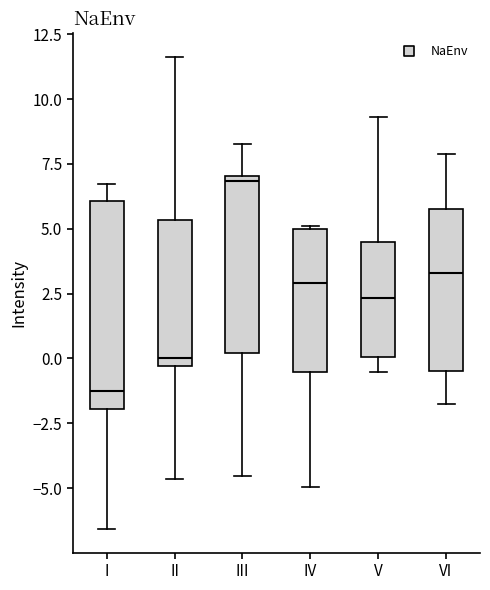

Reading left to right, read every box against the y-axis: the position of its median line, the range the box covers, and the ends of its whiskers. The values are not printed on the chart, so give them approximately, as read against the axis.

I: median -1.5, box -2.0 to 6.0, whiskers -6.5 to 6.5
II: median 0.0, box -0.5 to 5.5, whiskers -4.5 to 11.5
III: median 7.0 (just below the box's upper edge), box 0.0 to 7.0, whiskers -4.5 to 8.5
IV: median 3.0, box -0.5 to 5.0, whiskers -5.0 to 5.0
V: median 2.5, box 0.0 to 4.5, whiskers -0.5 to 9.5
VI: median 3.5, box -0.5 to 5.5, whiskers -2.0 to 8.0